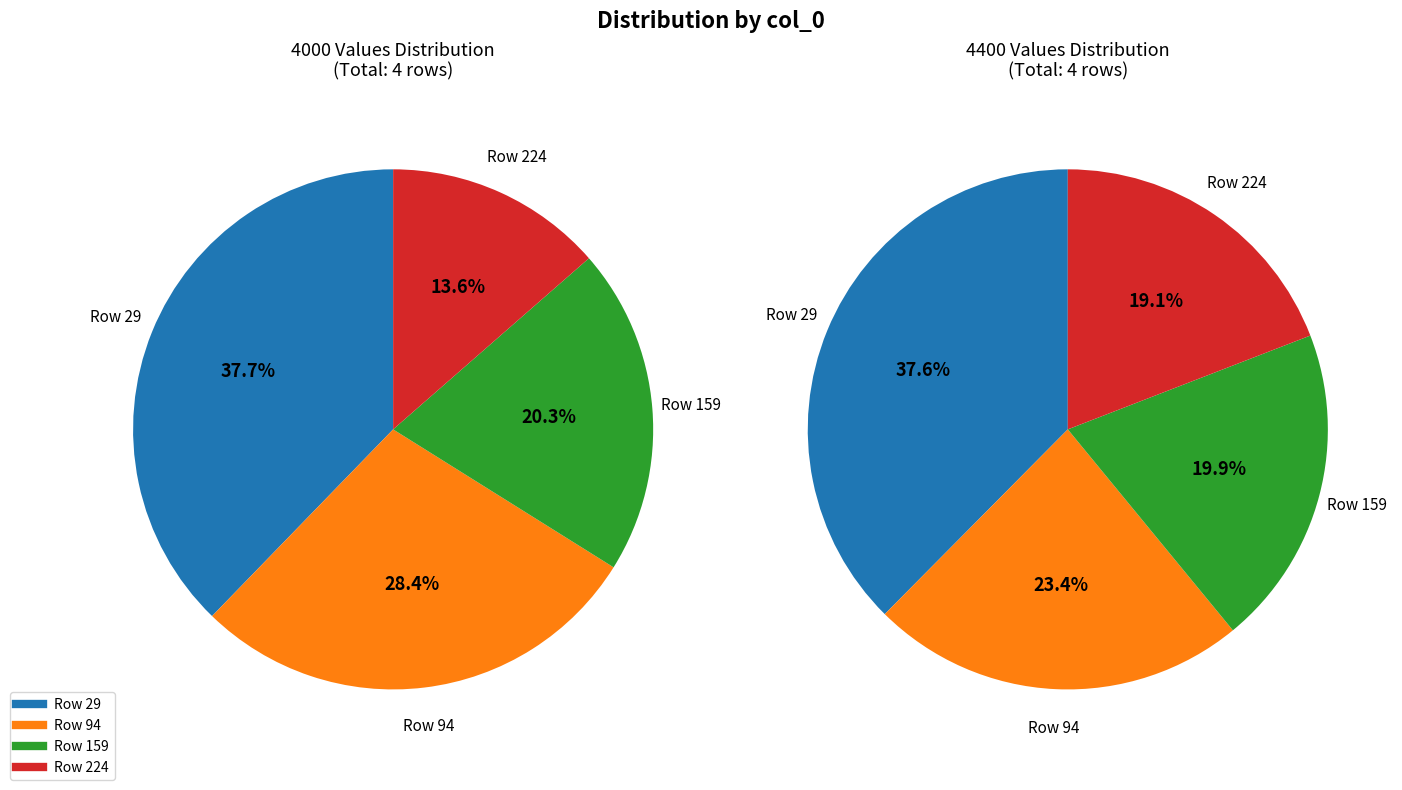

Rank the categories by value from highest to lowest.

29, 94, 159, 224